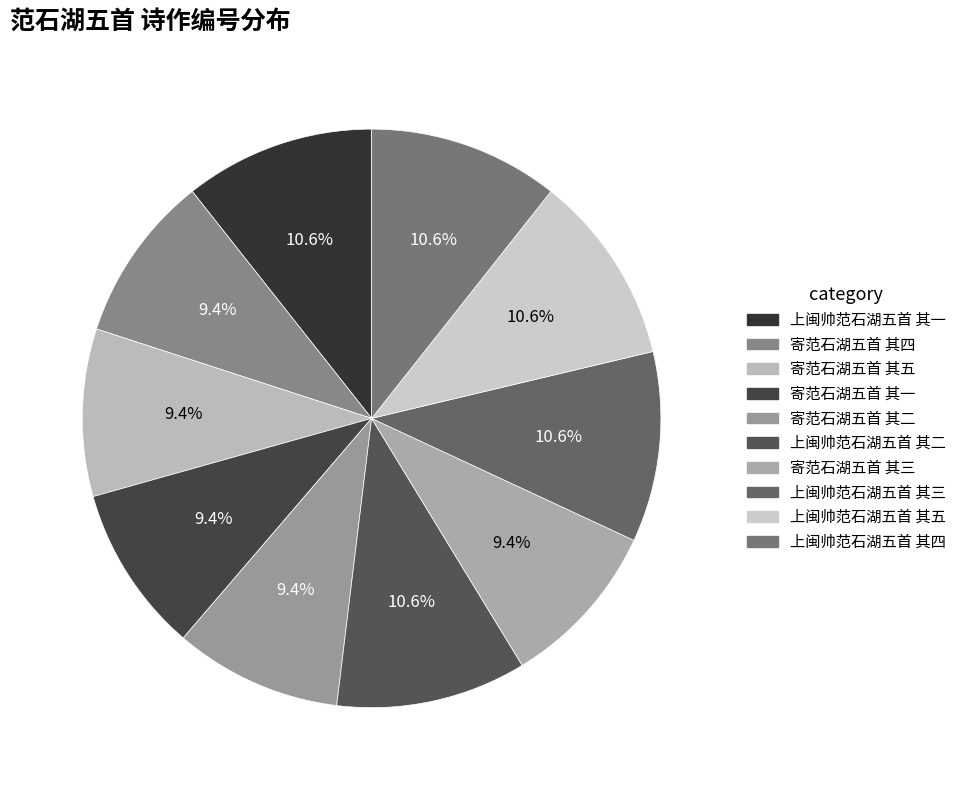

The 寄范石湖五首 其三 slice represents 1% of the pie. True or false?

False